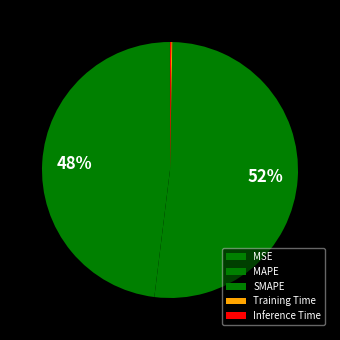

To the nearest percent, what is the combined percentage of MSE and MAPE?

48%